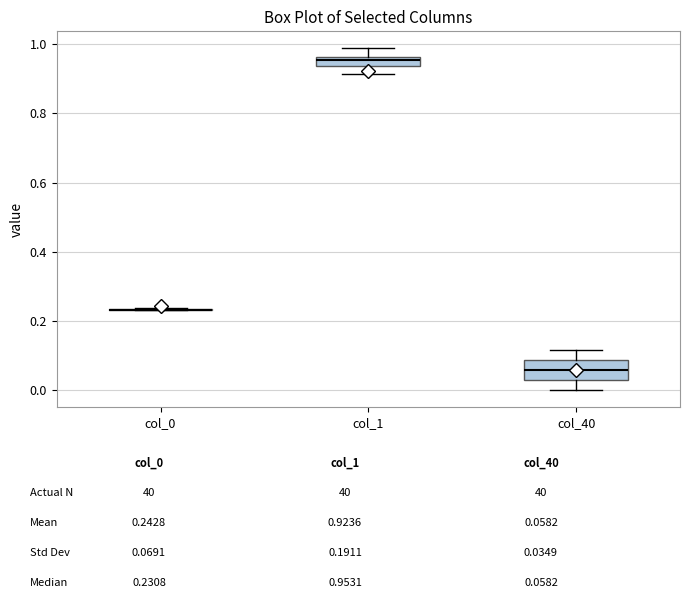

Where is the lower edge of the box for col_1 on the y-axis? The values are not printed on the chart, so give them approximately, as read against the axis.

0.94